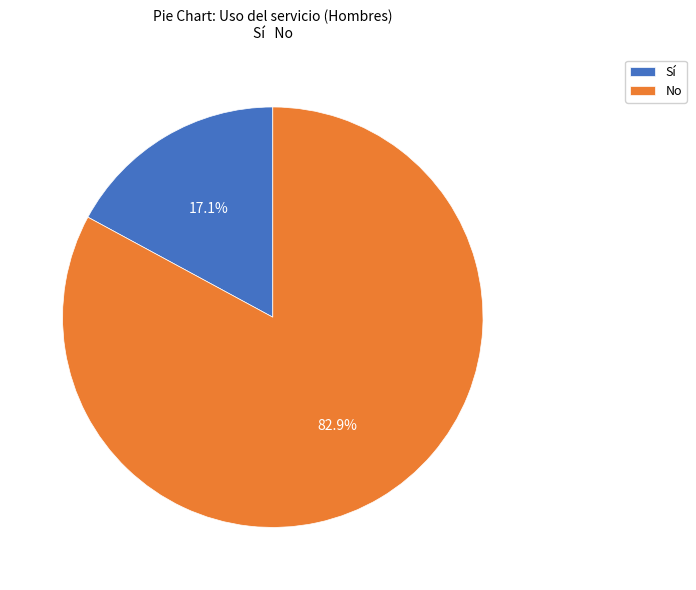

Between Sí and No, which is larger?

No